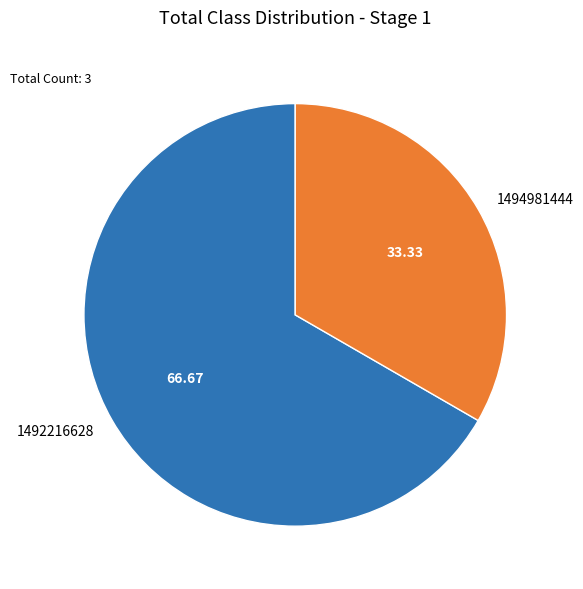

Approximately how many times larger is the value at 1492216628 compared to 1494981444?

2.0